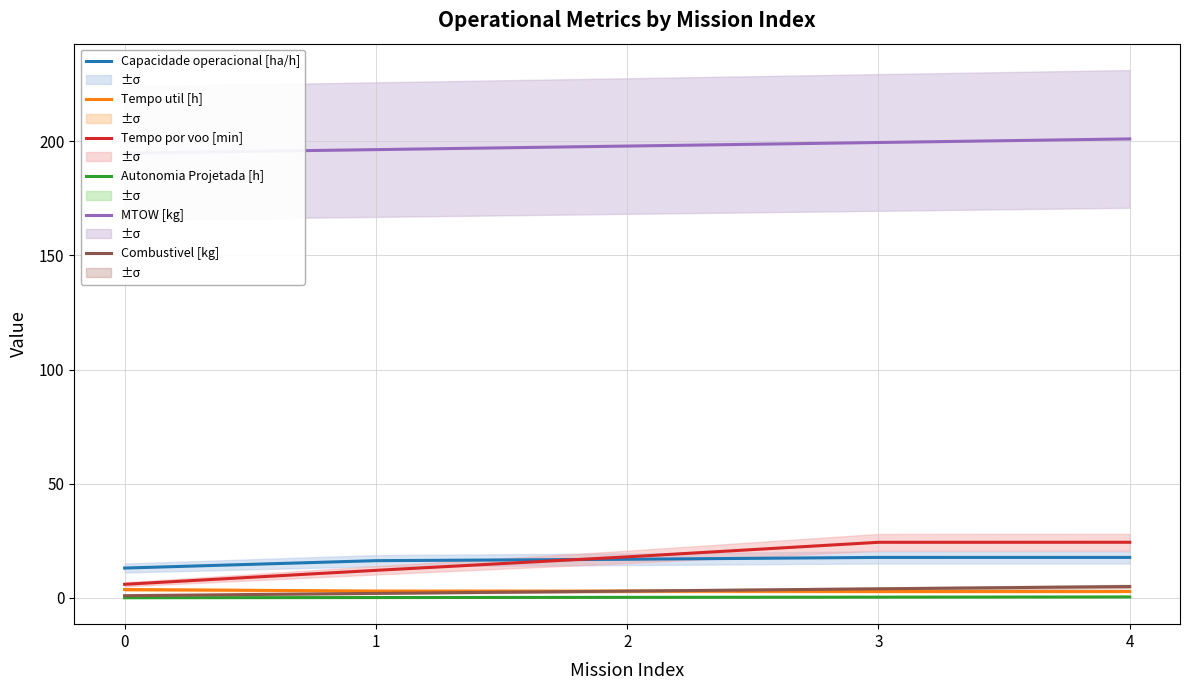

How many data points in Tempo util [h] are less than 3?

2